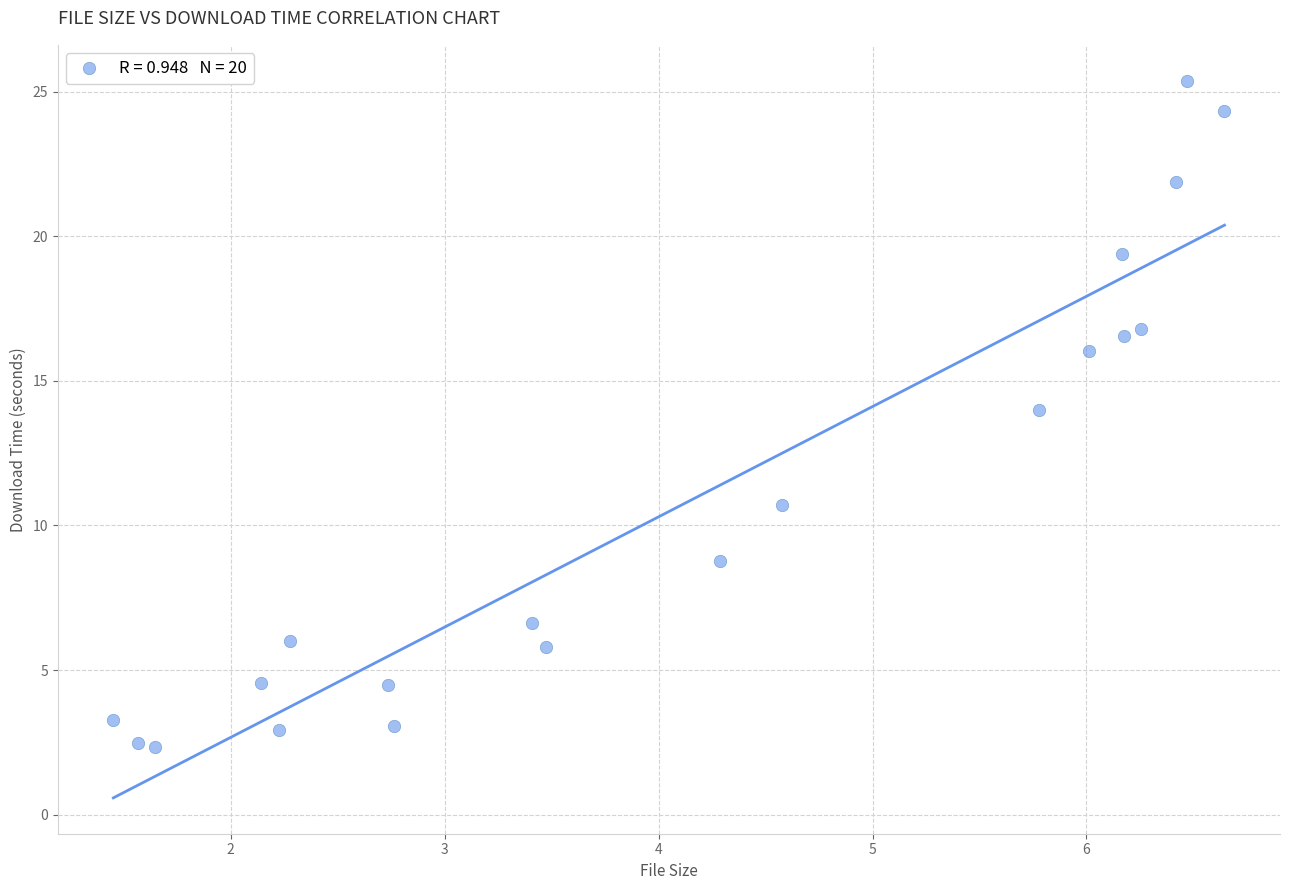

What Y value in the scatter plot is closest to 13?

14.0